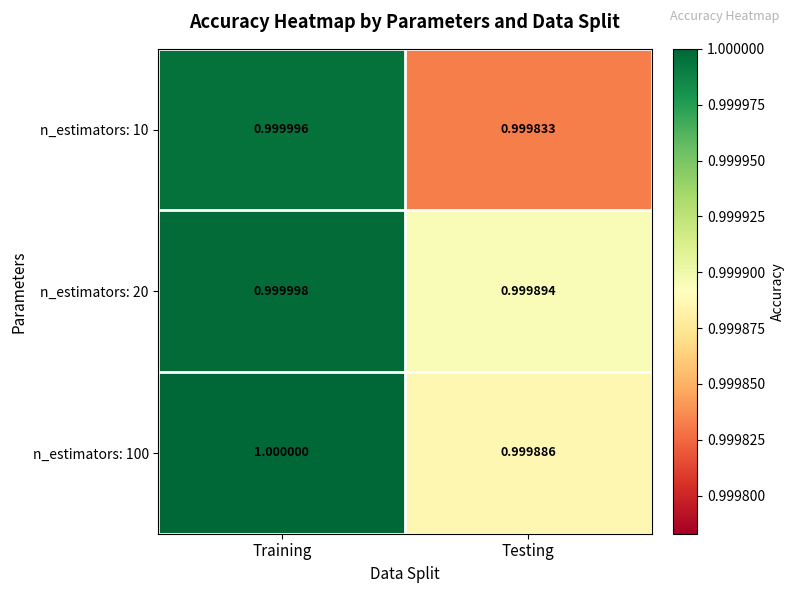

List the series in order of their peak value, lowest first.

n_estimators: 10, n_estimators: 20, n_estimators: 100